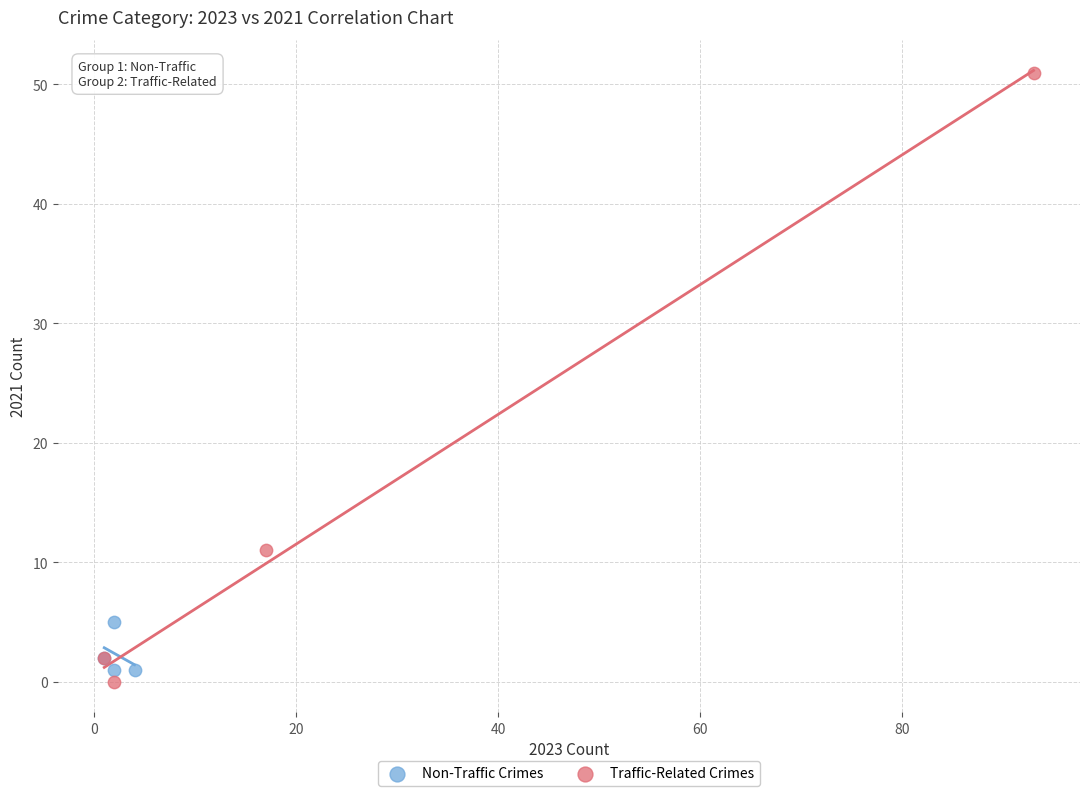

Which series contains the highest Y value?

Traffic-Related Crimes